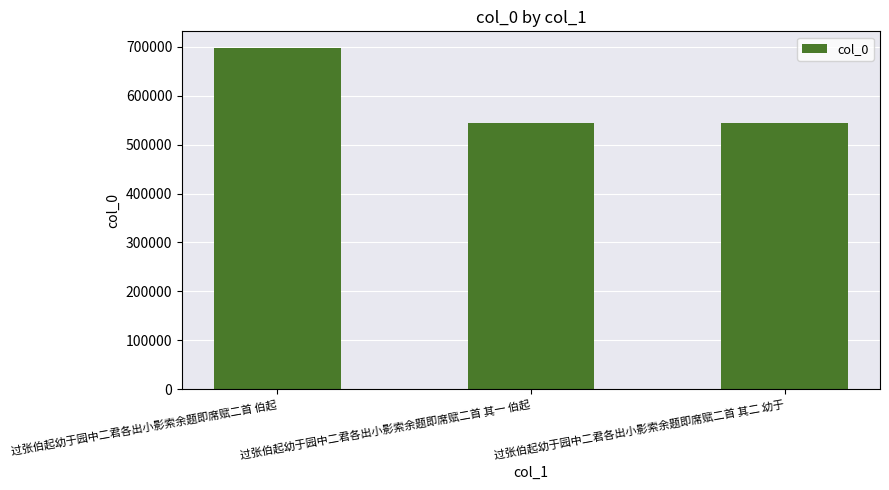

What is the change in value from 过张伯起幼于园中二君各出小影索余题即席赋二首 伯起 to 过张伯起幼于园中二君各出小影索余题即席赋二首 其一 伯起?

-152958